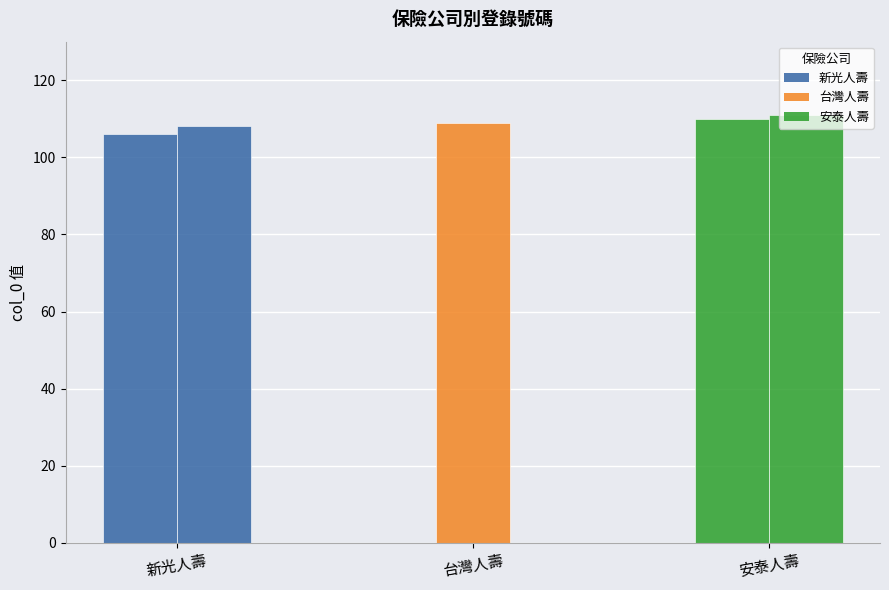

How many values are between 108 and 110?

3